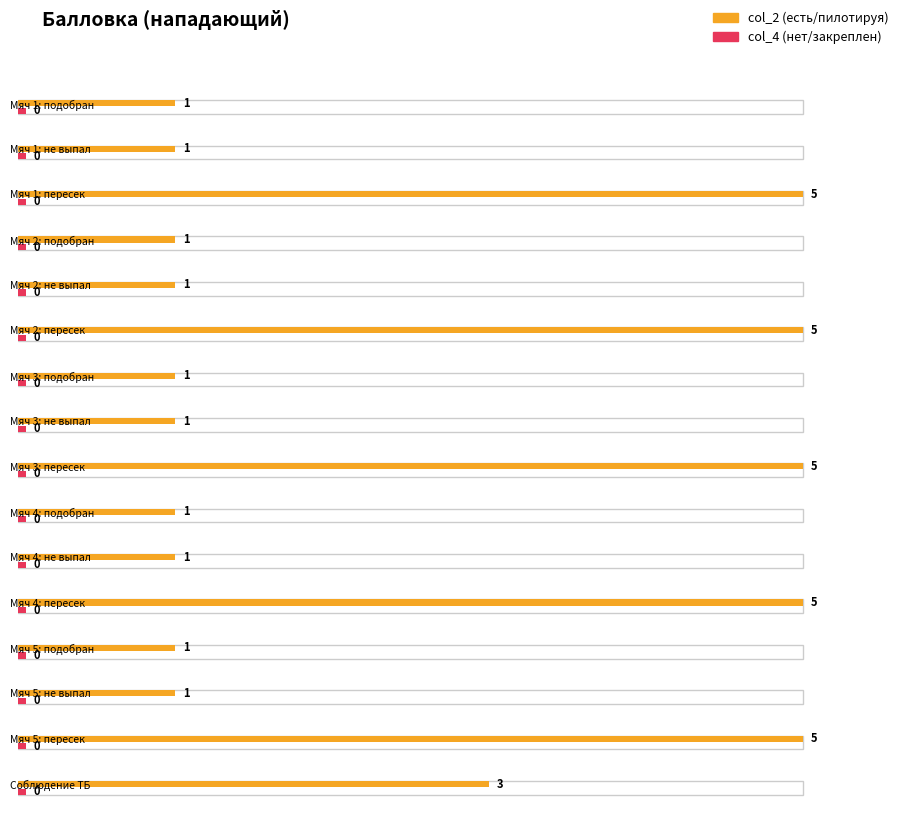

How many bars are there in each group?

2